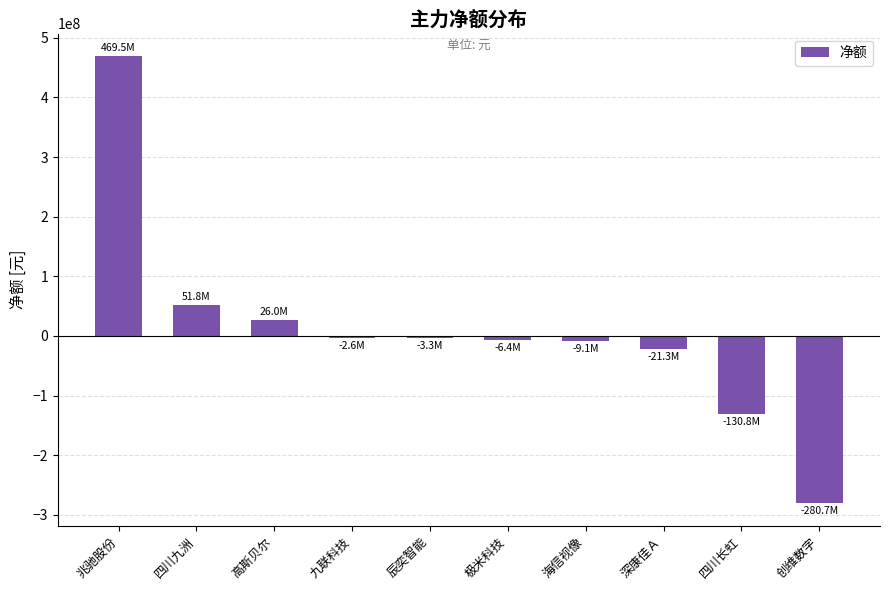

What is the average value?

9317073